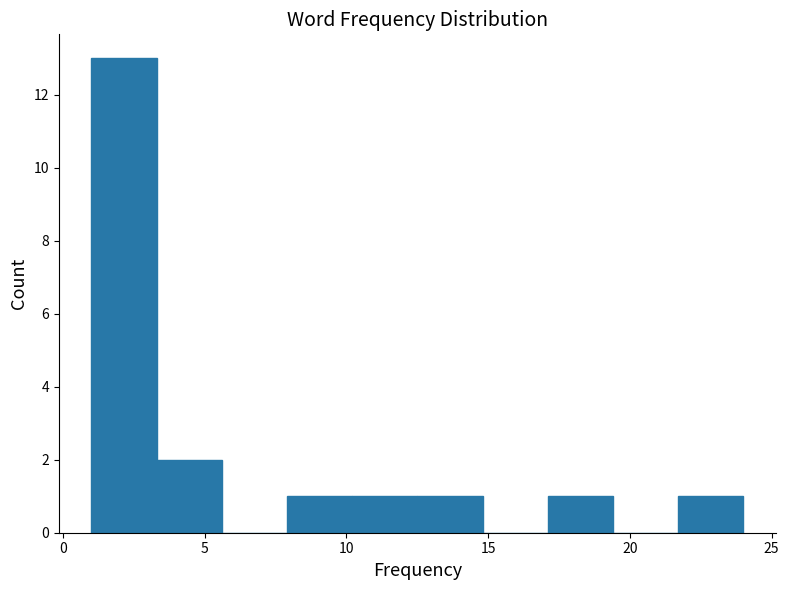

Reading left to right, transcribe this chart: for each bar, give the range it covers on the x-axis and its height. Neither the bar edges nor the heights are printed on the chart, so give them approximately, as read against the axes.

1.0 to 3.3: 13
3.3 to 5.6: 2
5.6 to 7.9: 0
7.9 to 10.2: 1
10.2 to 12.5: 1
12.5 to 14.8: 1
14.8 to 17.1: 0
17.1 to 19.4: 1
19.4 to 21.7: 0
21.7 to 24.0: 1